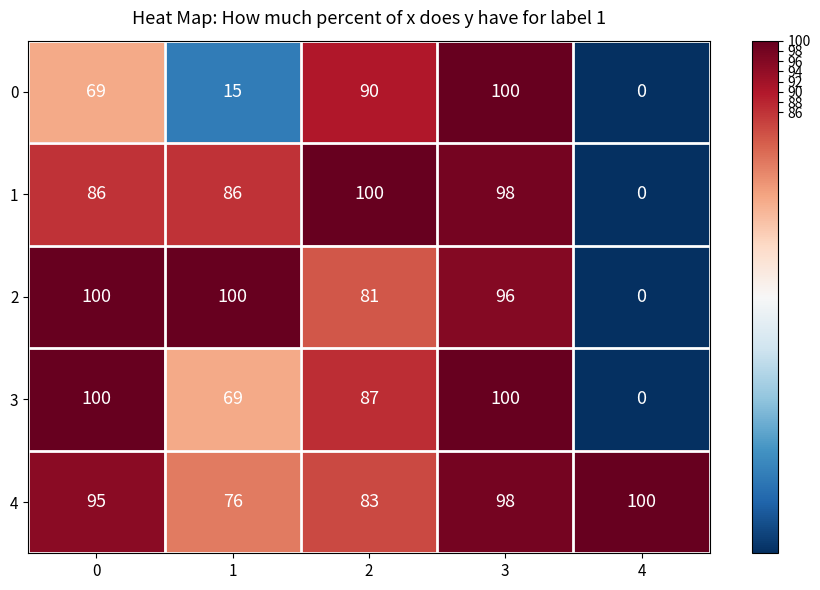

List the labels in order of 4 value, smallest first.

1, 2, 0, 3, 4